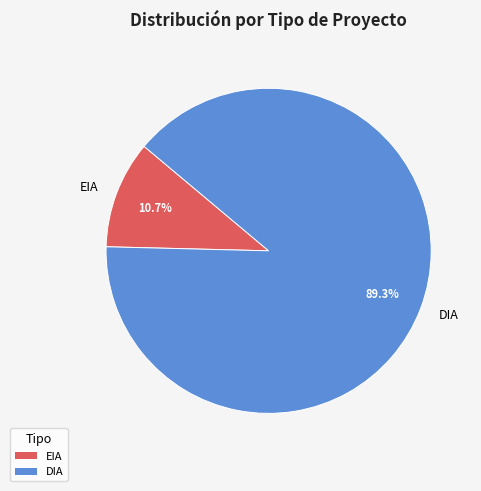

What is the smallest slice in the pie chart?

EIA